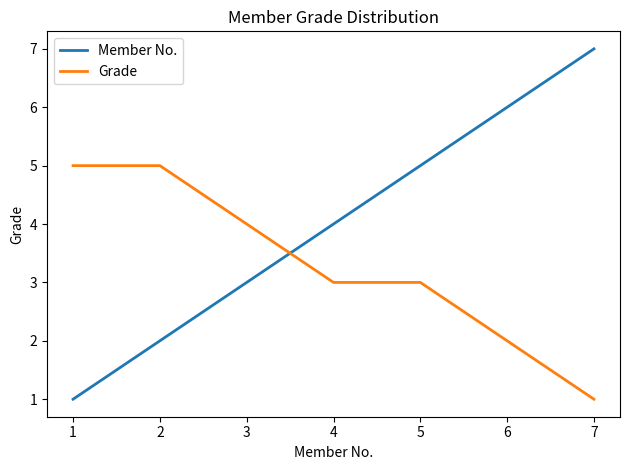

Where do Member No. and Grade first cross each other?

3 and 4